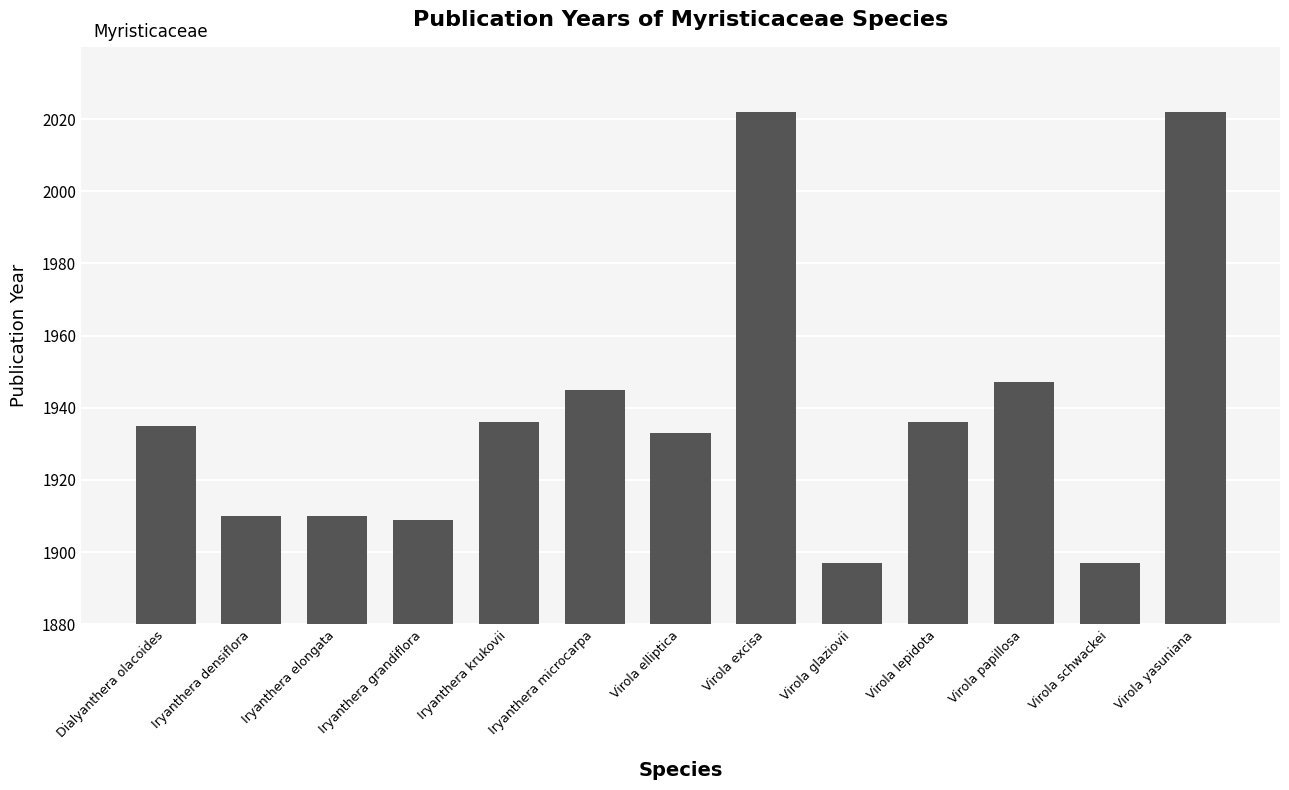

What is the difference between the maximum and minimum values?

125